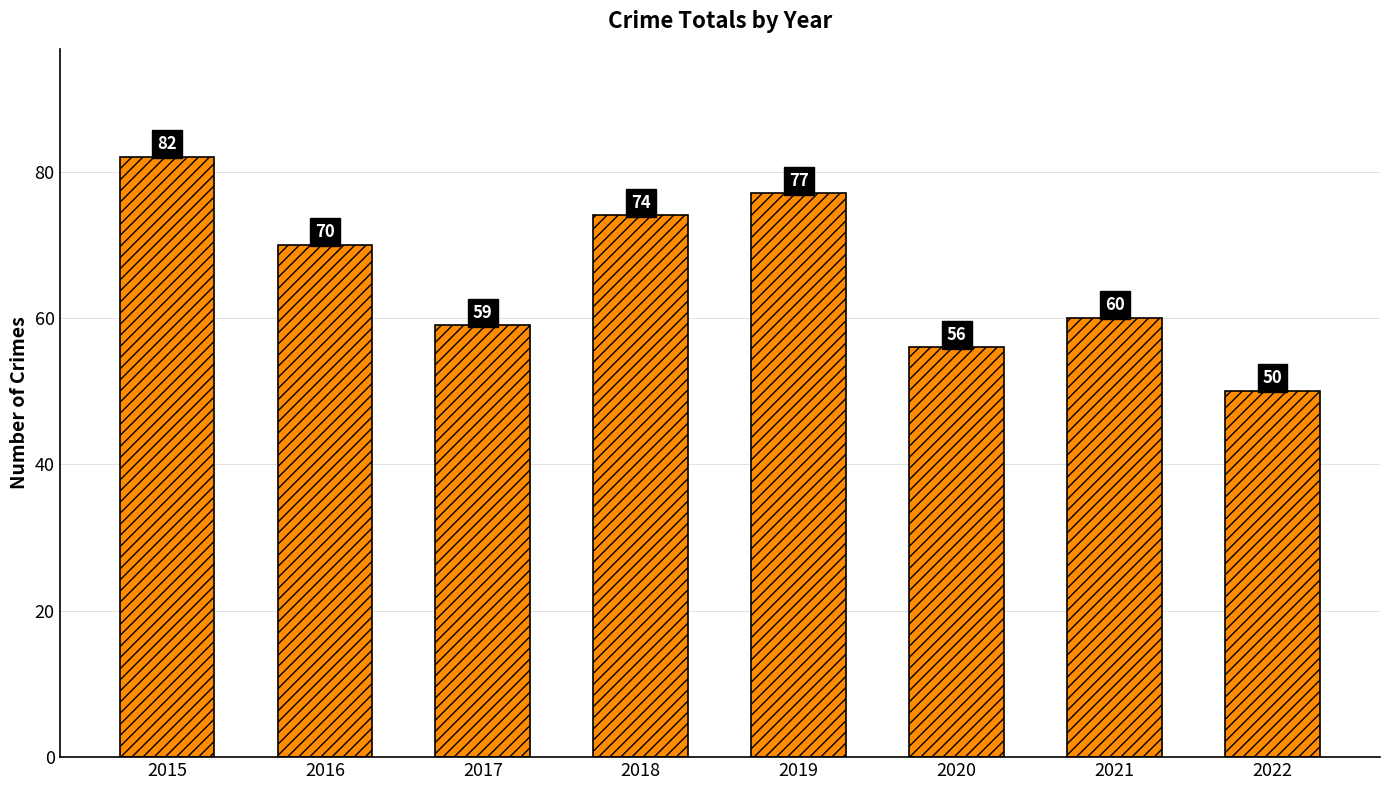

What is the change in value from 2015 to 2018?

-8